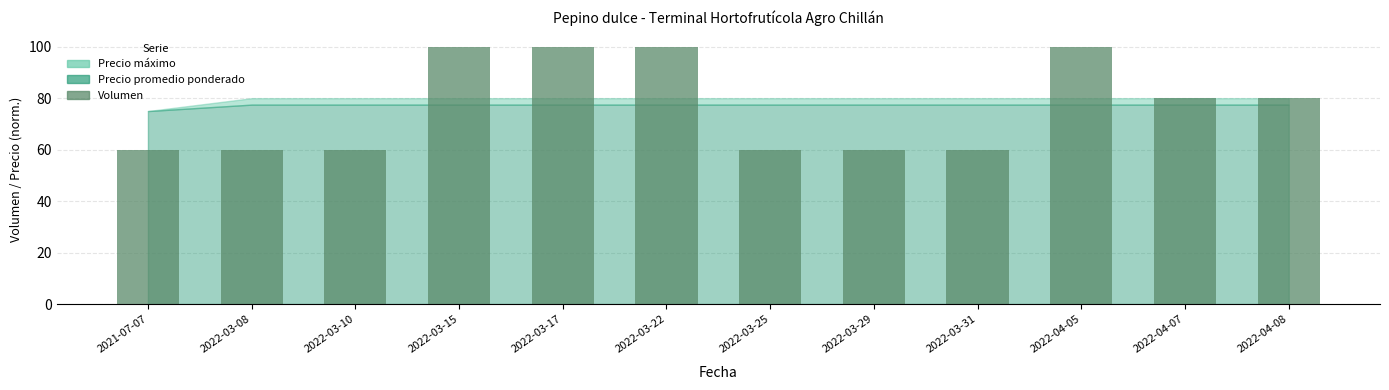

What is the label of the 10th bar from the right?

2022-03-10